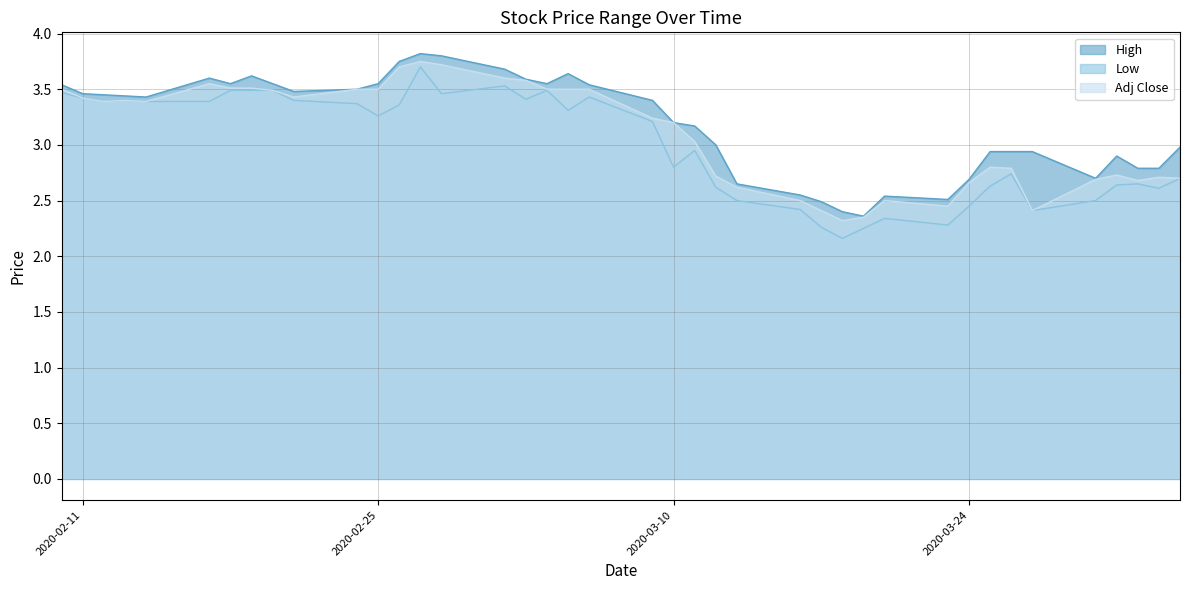

What is the maximum value for Low?

3.7